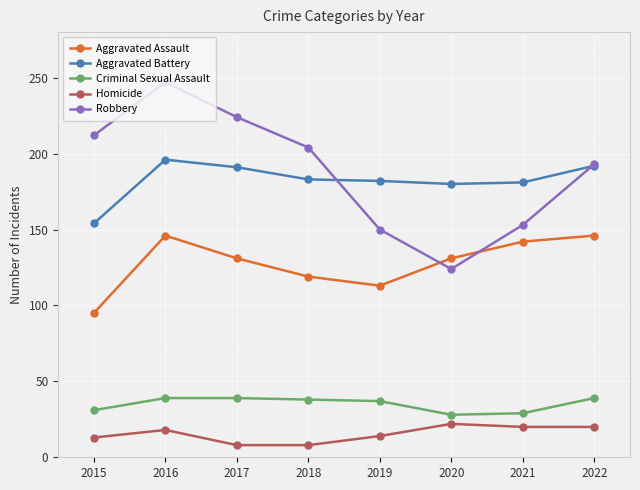

How many lines are shown in the chart?

5